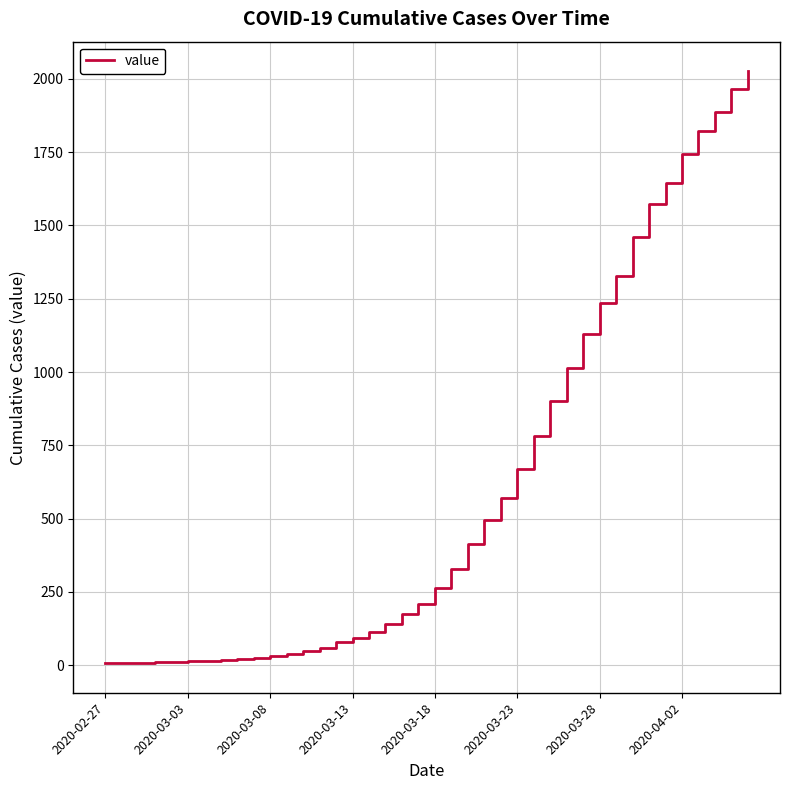

What is the maximum value shown in the chart?

2026